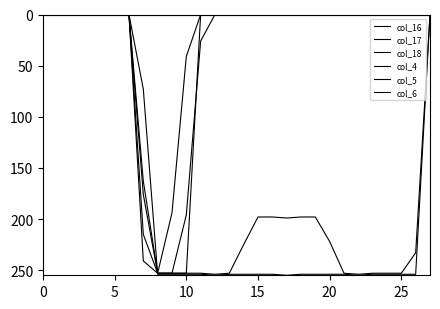

How many distinct data groups are displayed?

6